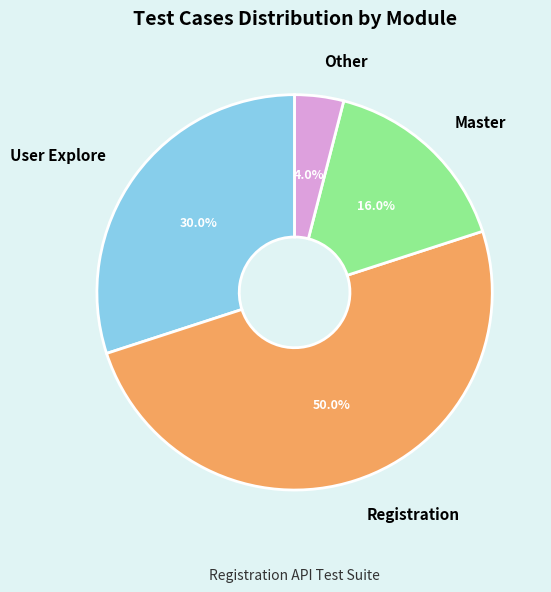

To the nearest percent, what percentage of the pie is Master?

16%